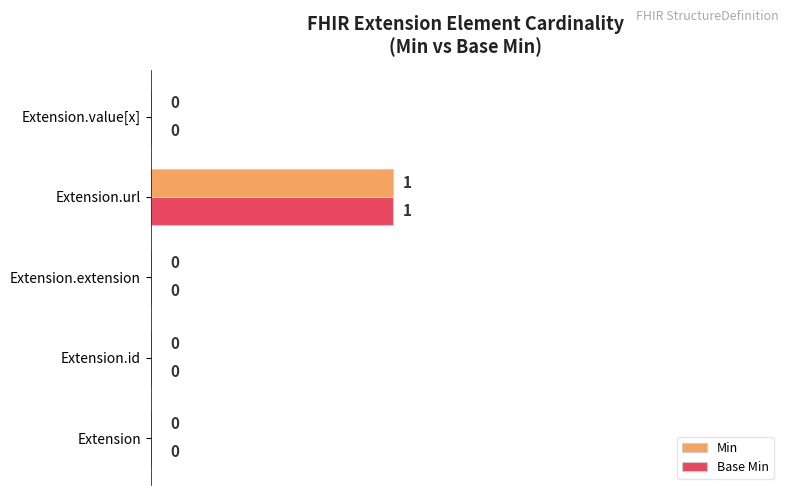

Count the Base Min values in the range 0 to 1.

5